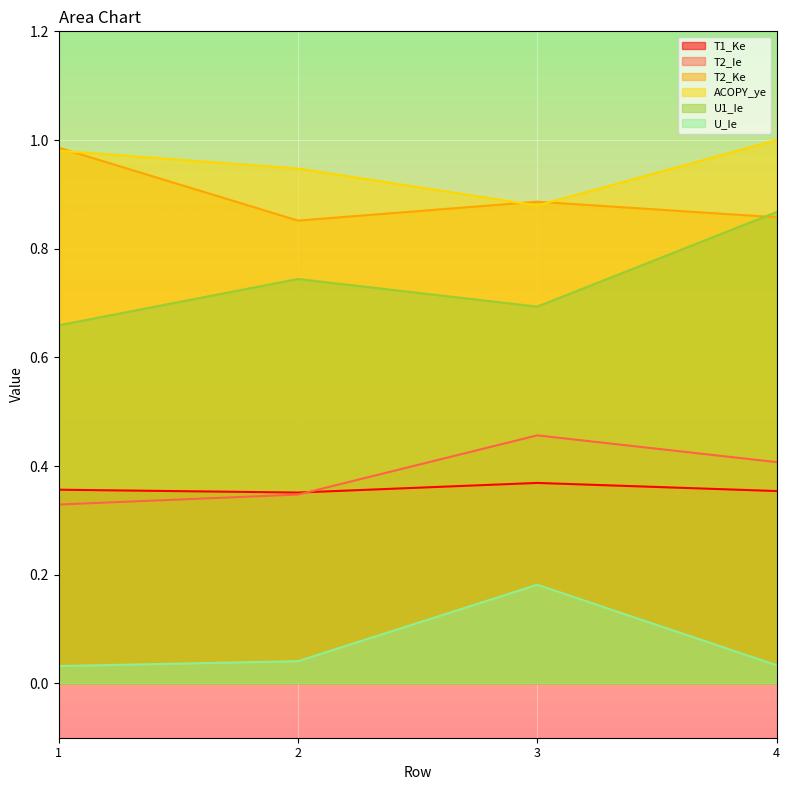

Is the value of T2_Ie at 4 greater than the value of U_Ie at 2?

Yes